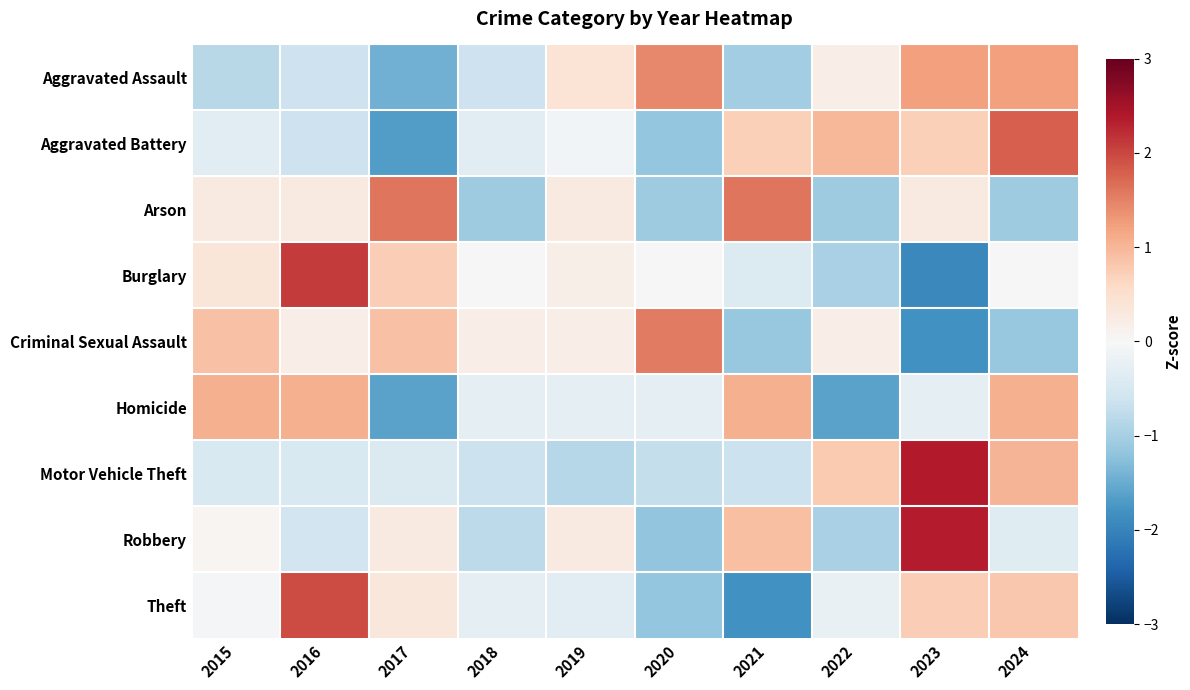

Which has a higher value, 2018 or 2019?

2019